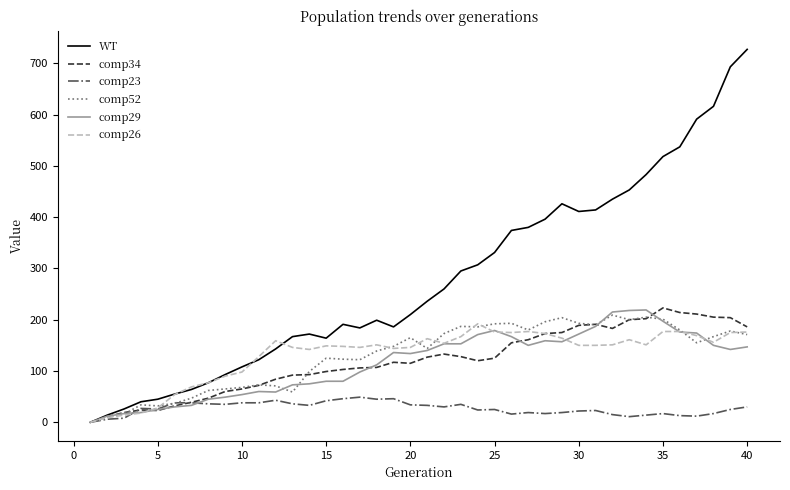

Which series has the widest spread of values?

WT